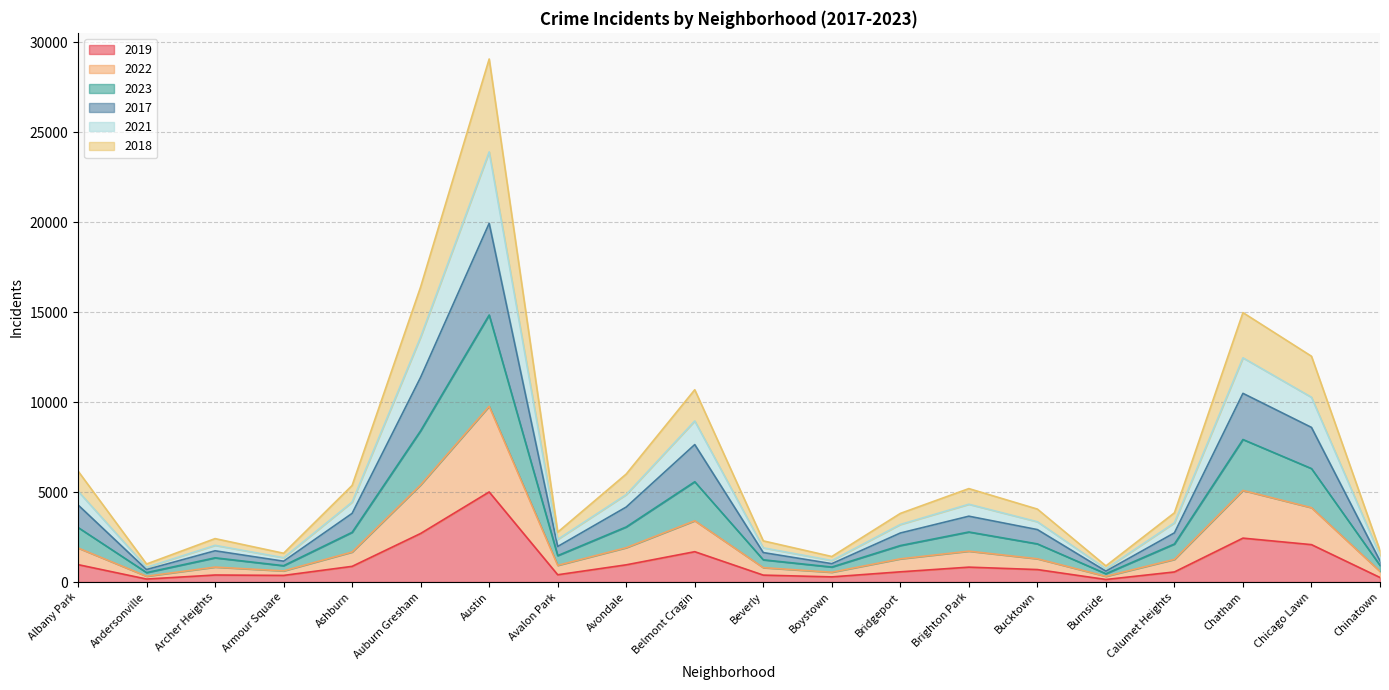

At which category does 2021 reach its first local valley?

Andersonville